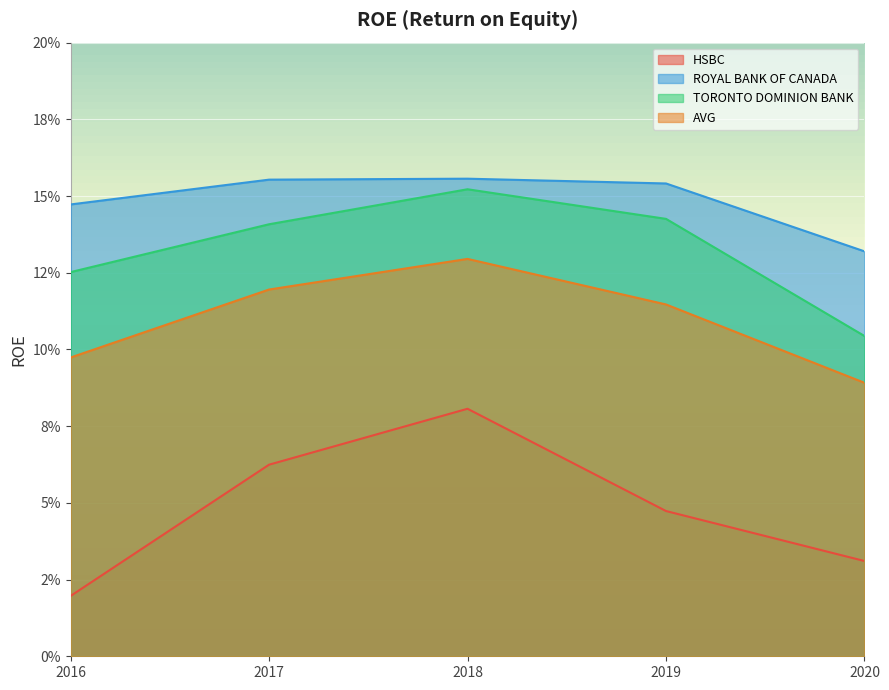

Which series has the largest range (max minus min)?

HSBC